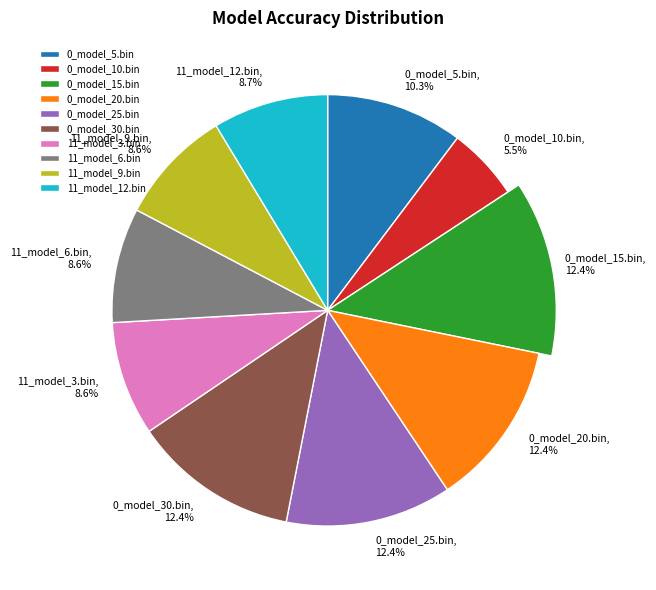

True or false: 0_model_5.bin accounts for 16% of the total.

False